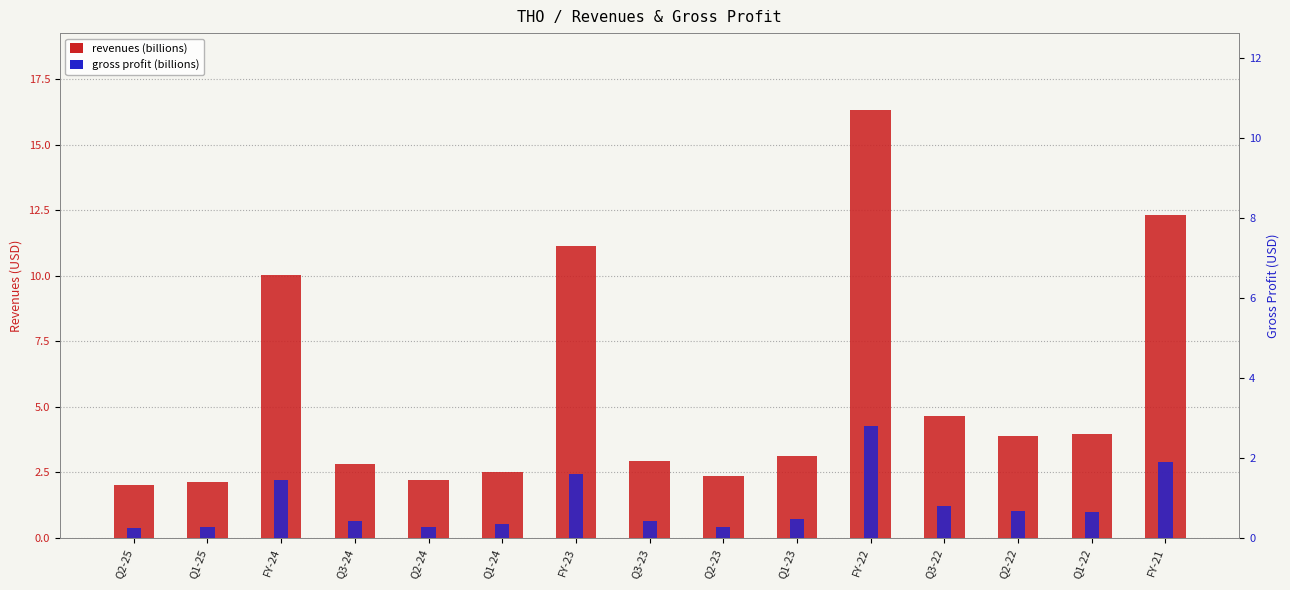

The value of revenues at Q2-24 is 2.2. True or false?

True